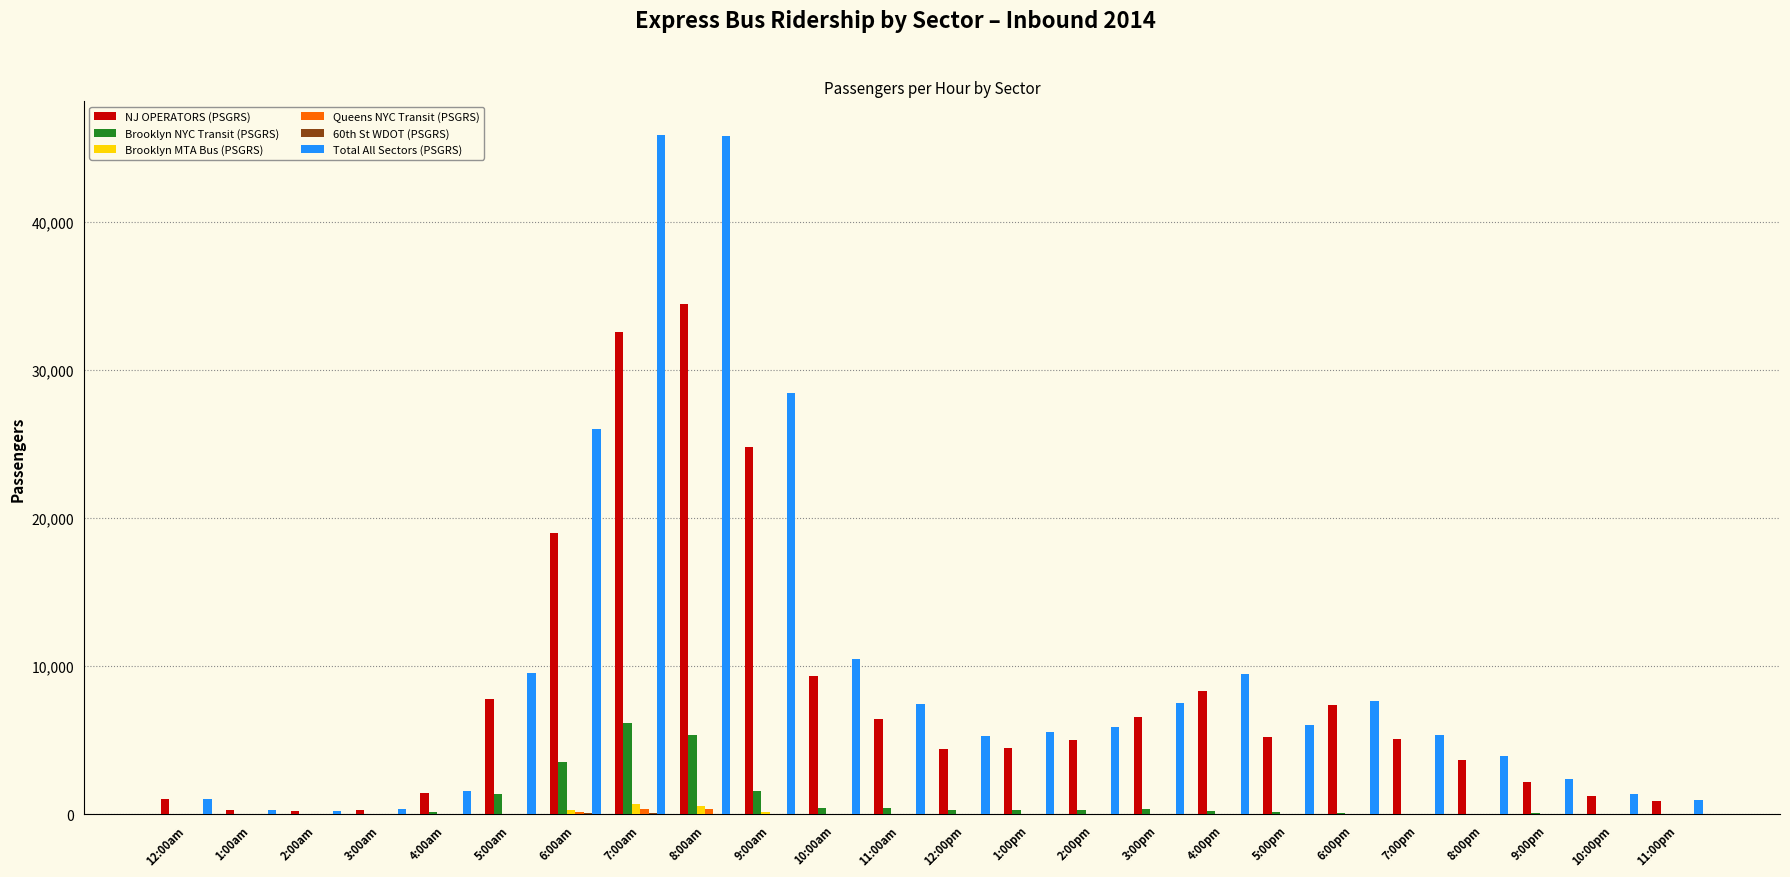

Between 6:00am and 8:00am, which series saw the biggest shift?

Total All Sectors (PSGRS)